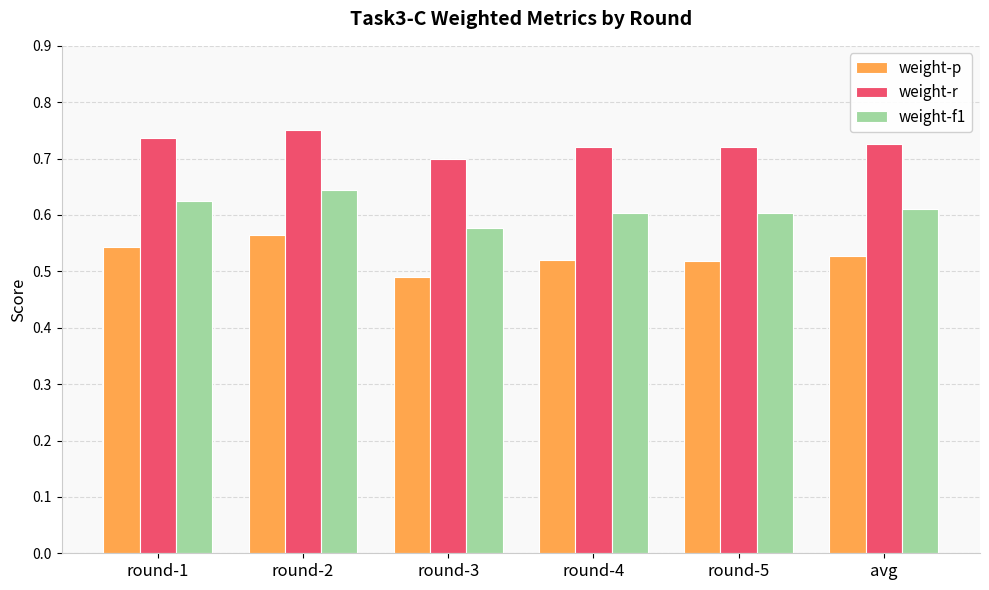

At which category is the sum across all series the highest?

round-2